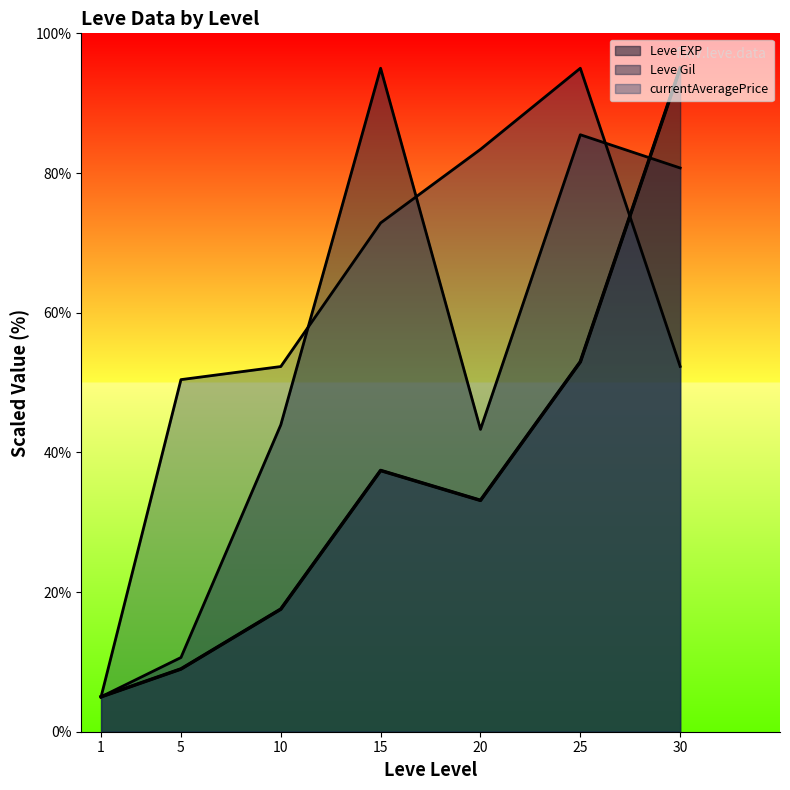

At which category is the sum across all series the highest?

25